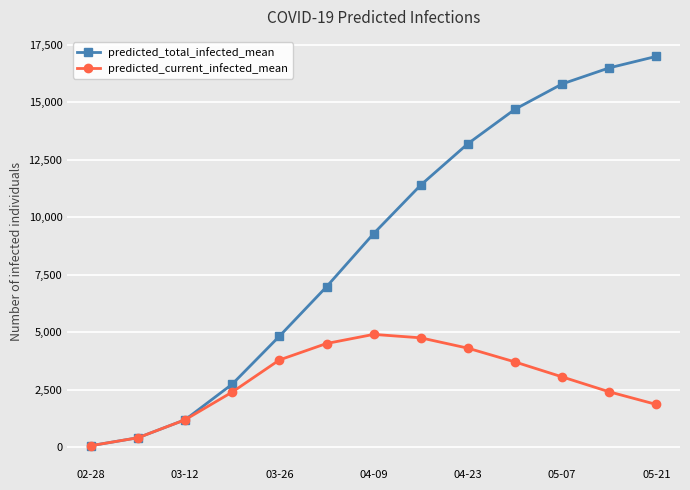

What is the maximum value for predicted_current_infected_mean?

4900